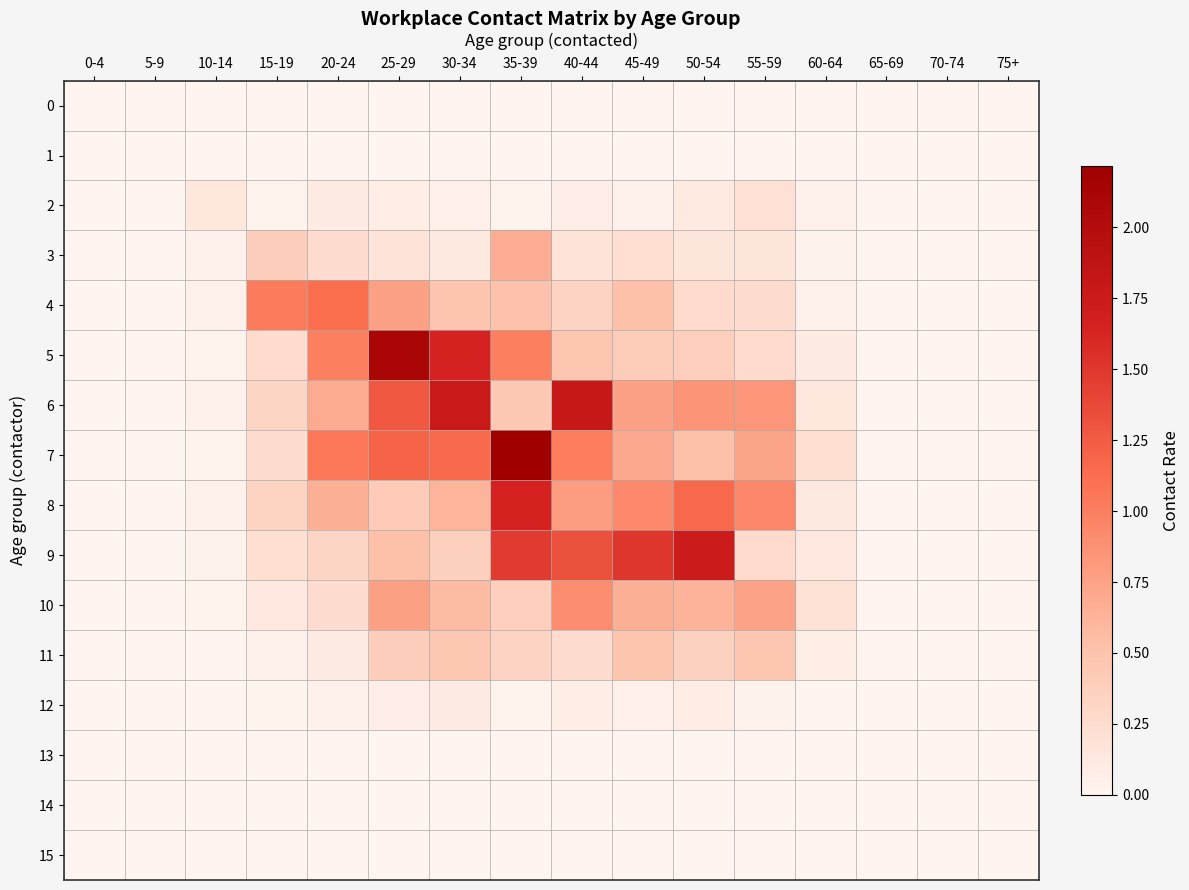

Between 5-9 and 15-19, which is larger?

5-9